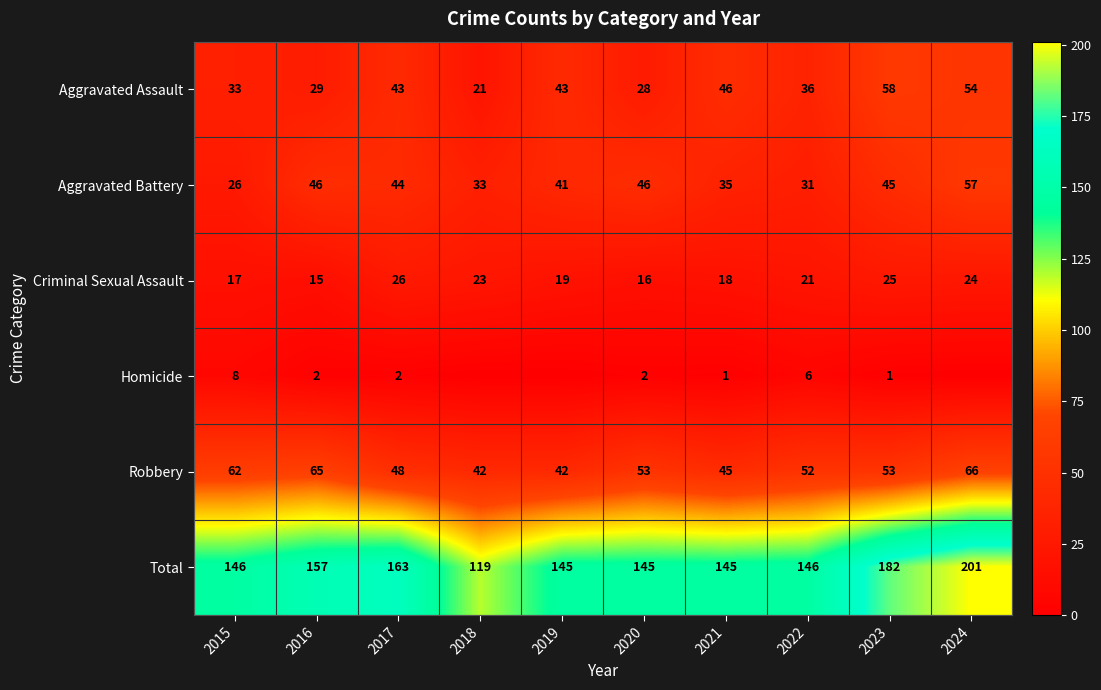

Which has a higher value, 2016 or 2019?

2019